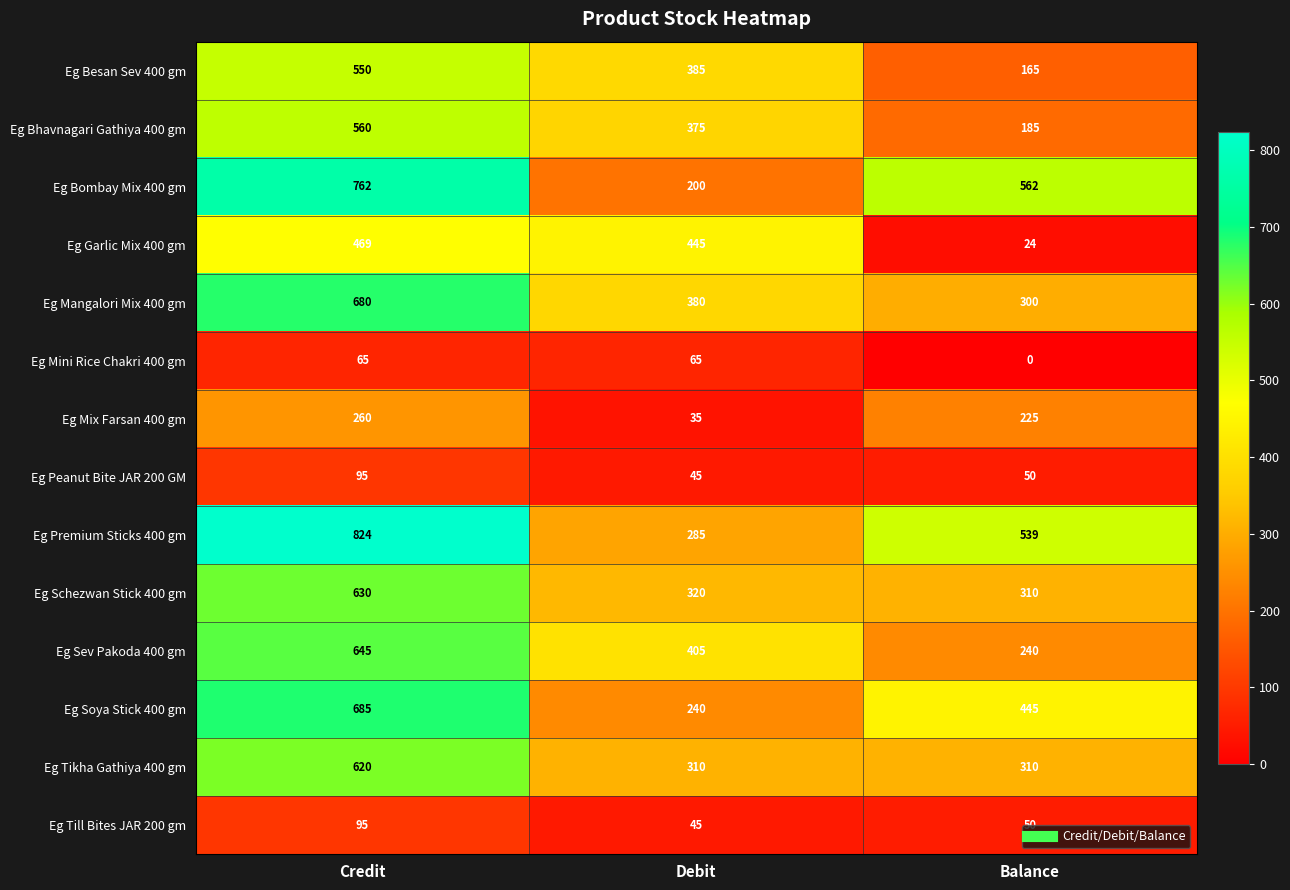

True or false: Eg Mix Farsan 400 gm has a value of 260 at Credit.

True